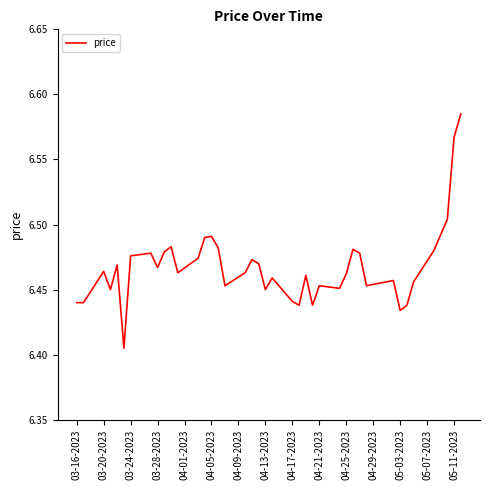

What is the difference between the maximum and second lowest values?

0.2